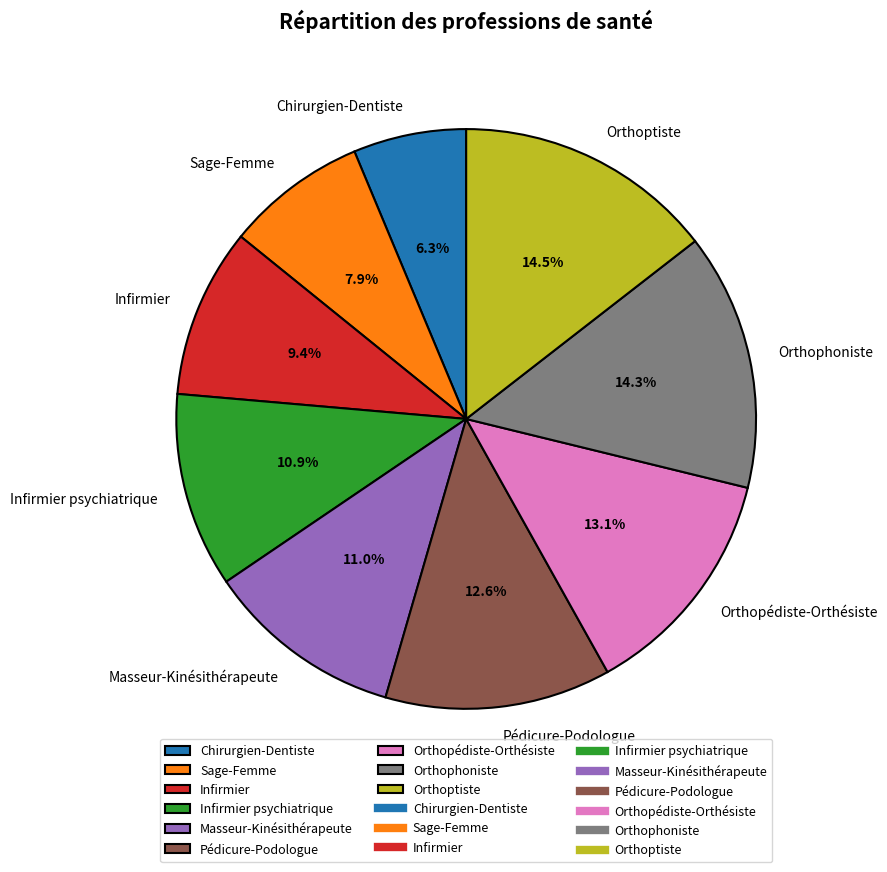

Is the sum of Pédicure-Podologue and Chirurgien-Dentiste greater than half?

No